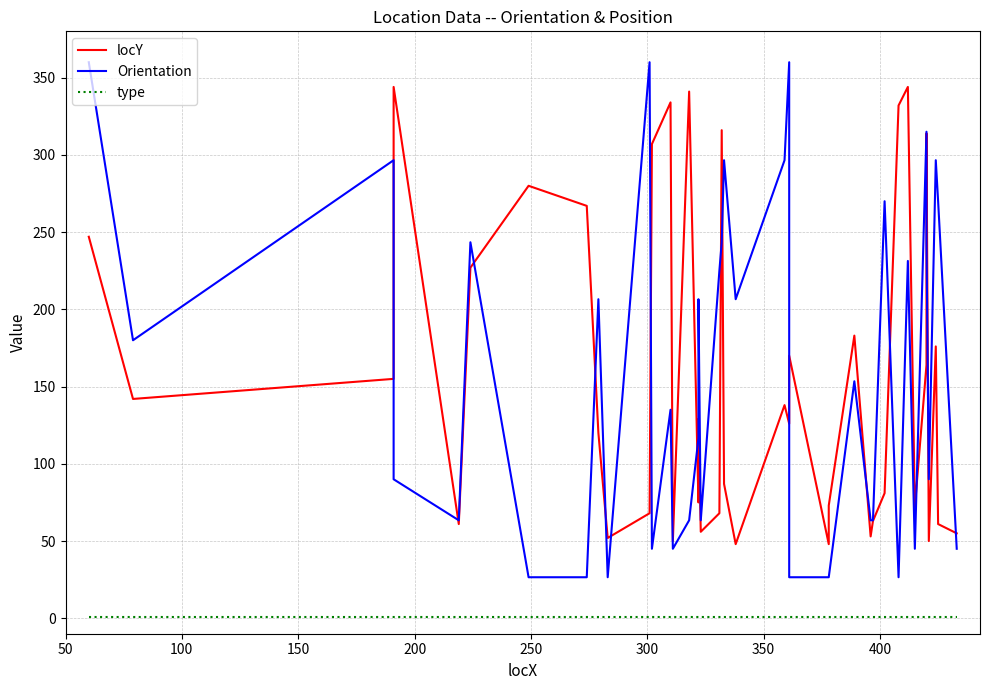

Is it true that Orientation equals 39.7 at 24?

False